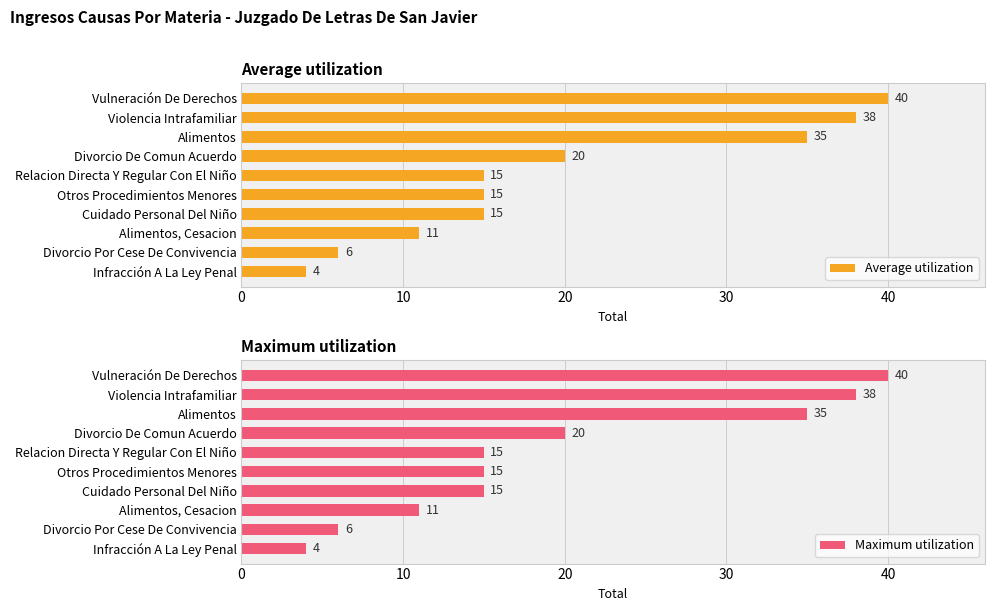

Is it true that Maximum utilization equals 20 at Divorcio De Comun Acuerdo?

True